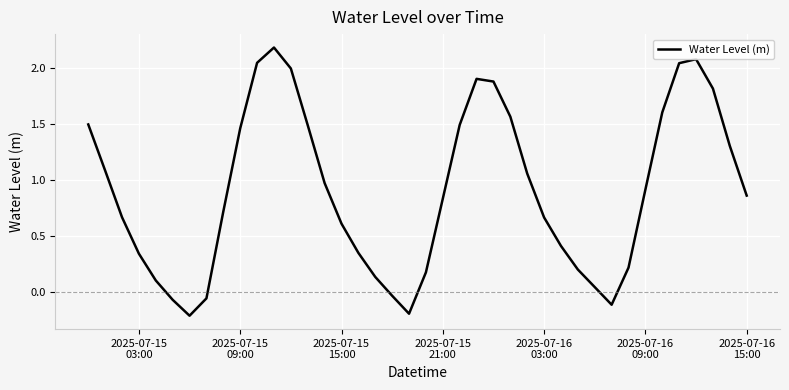

What is the greatest value displayed?

2.2